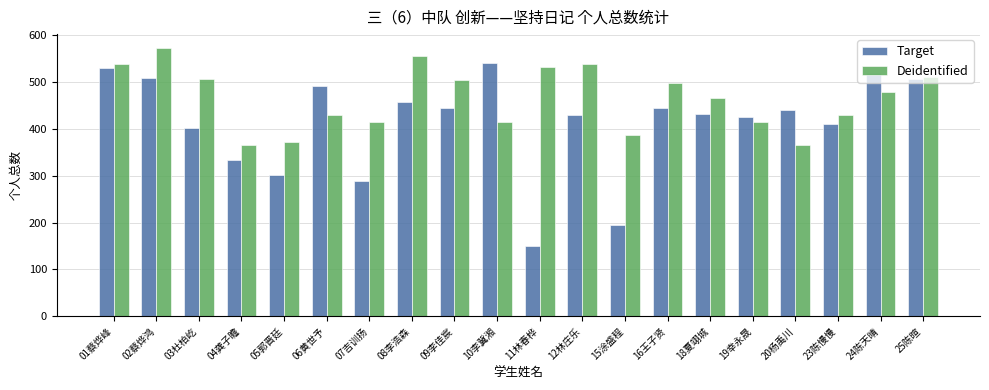

At which label is Target closest to 344?

04龚子瞻